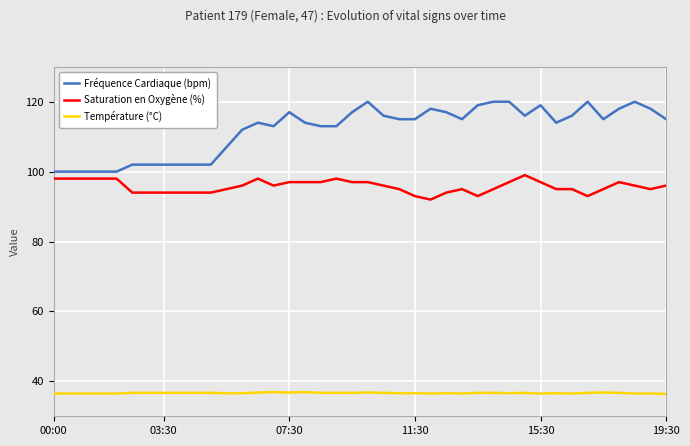

What is the sum of all Fréquence Cardiaque (bpm) values?

4478.0